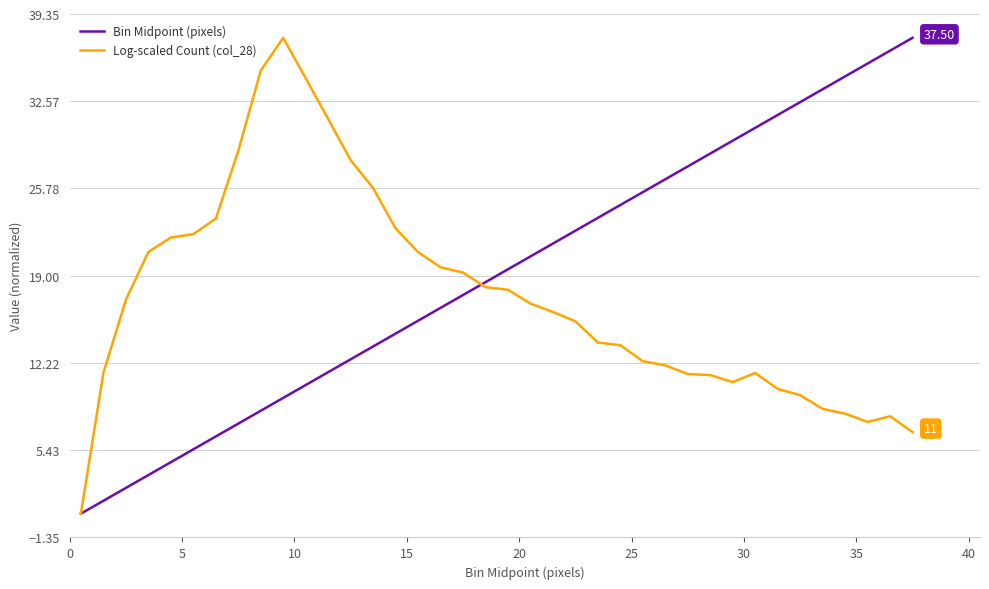

At how many categories does at least one series exceed 18?

35